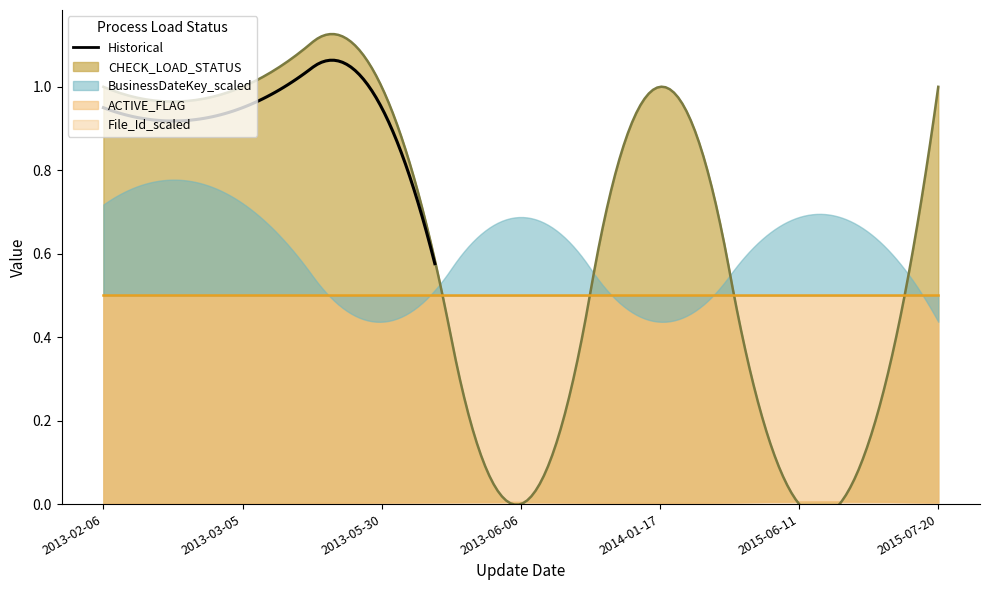

Is the value of CHECK_LOAD_STATUS at 2015-07-20 greater than the value of BusinessDateKey_scaled at 2015-07-20?

Yes